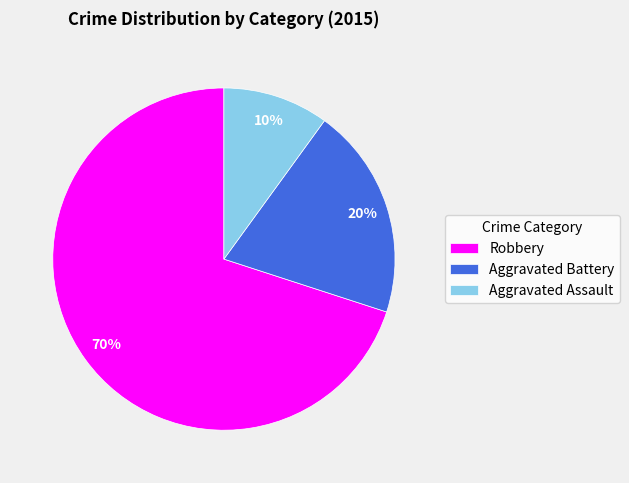

How many segments does this pie chart have?

3